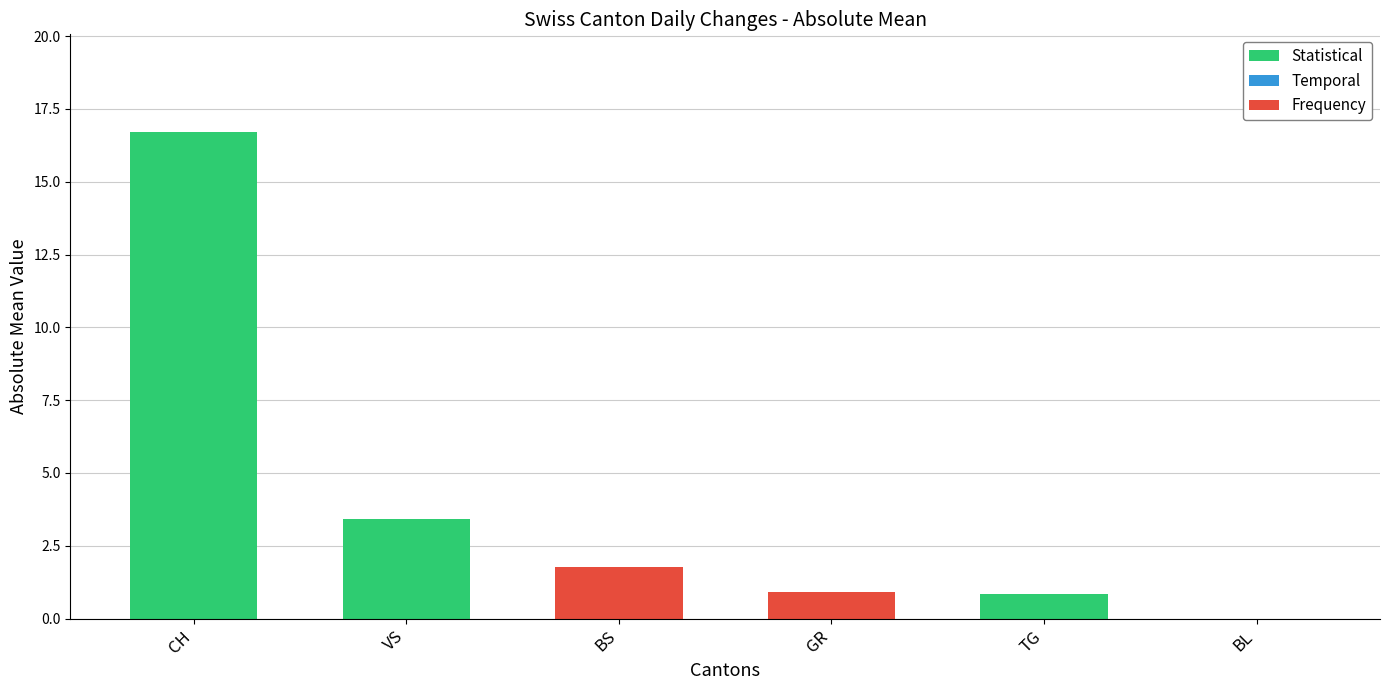

Which has a higher value, BL or GR?

GR